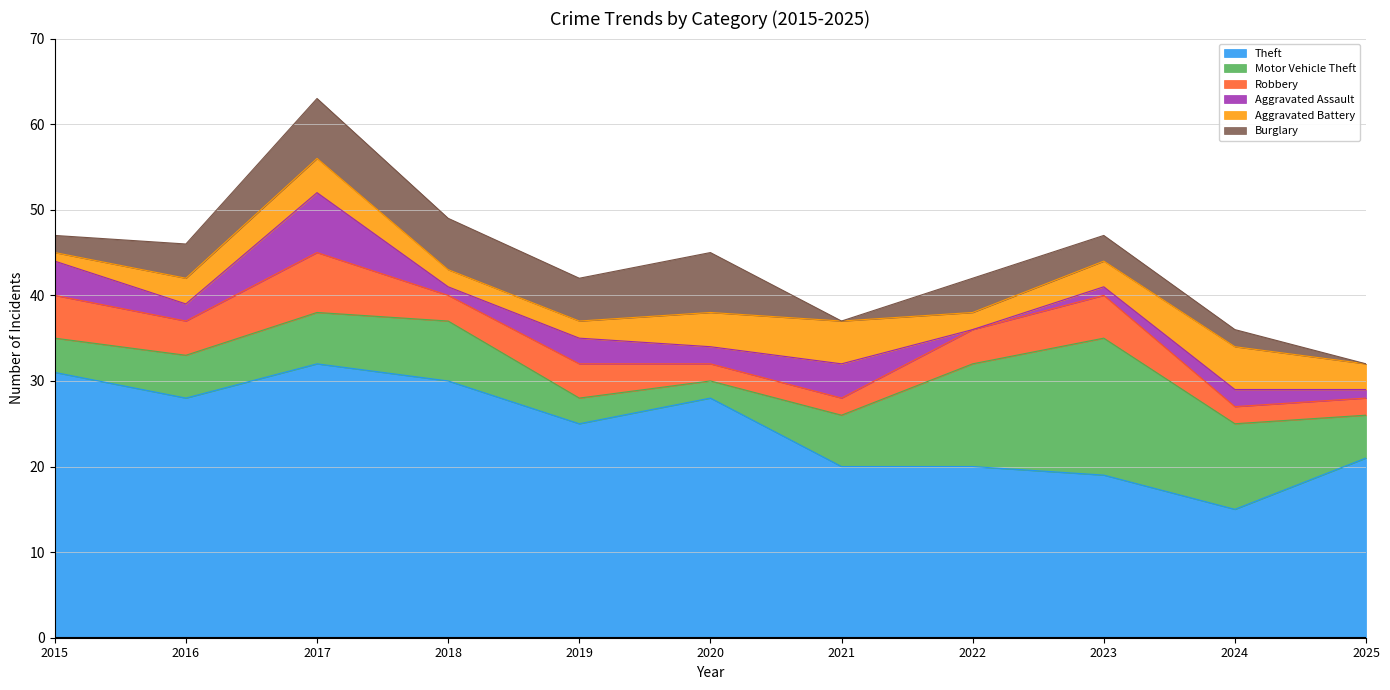

At which label does Aggravated Assault reach its peak?

2017